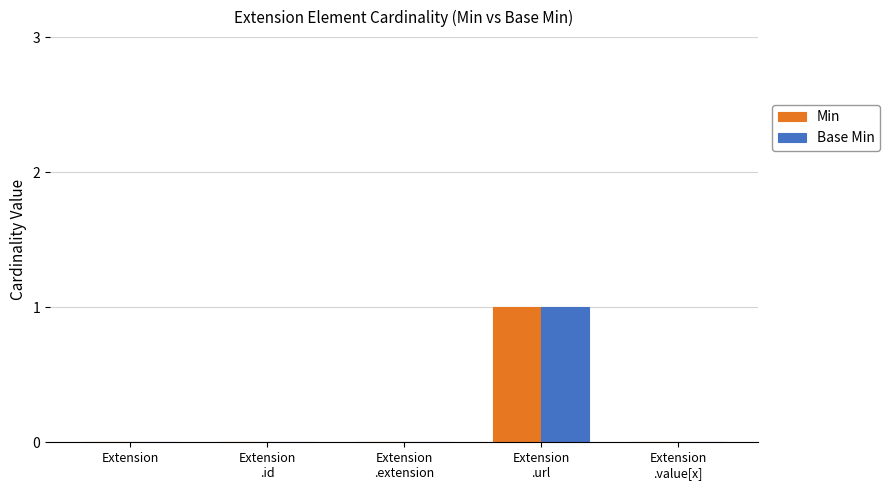

At which category is the sum across all series the highest?

Extension
.url